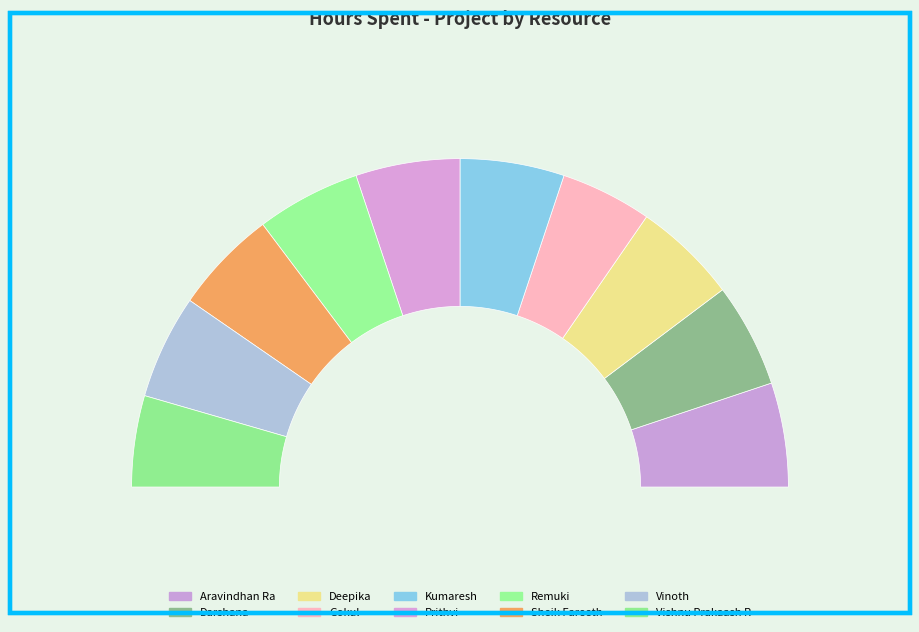

Between Deepika and Vinoth, which is larger?

Deepika